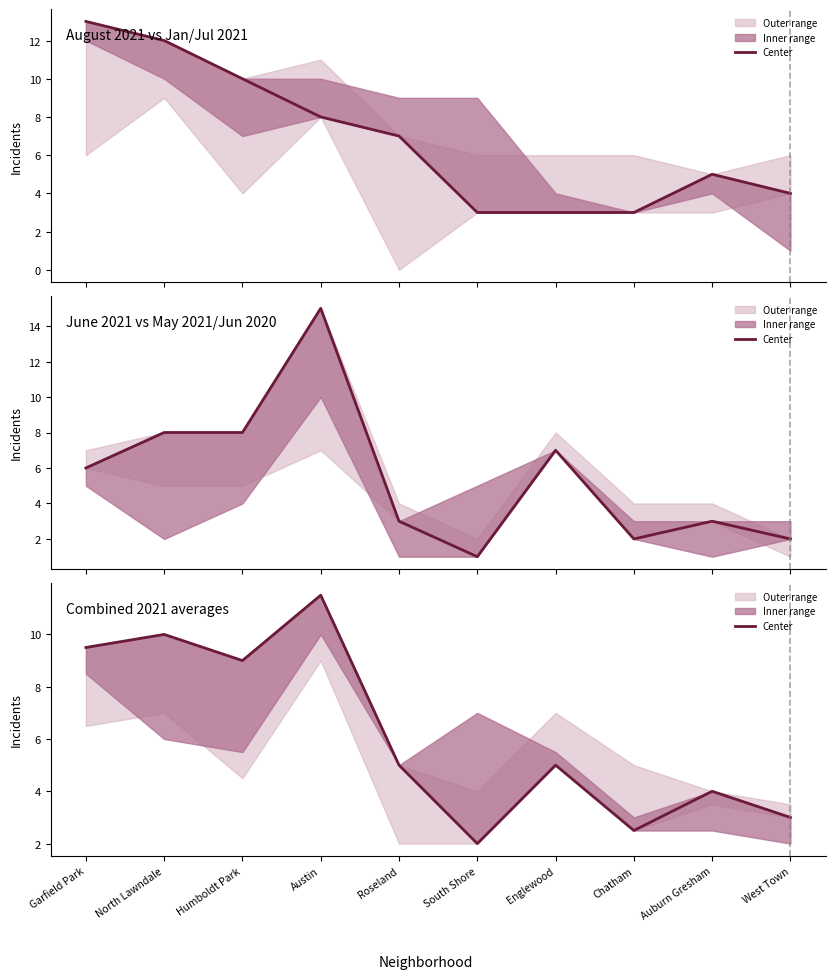

What is the label of the 7th point from the right?

Austin